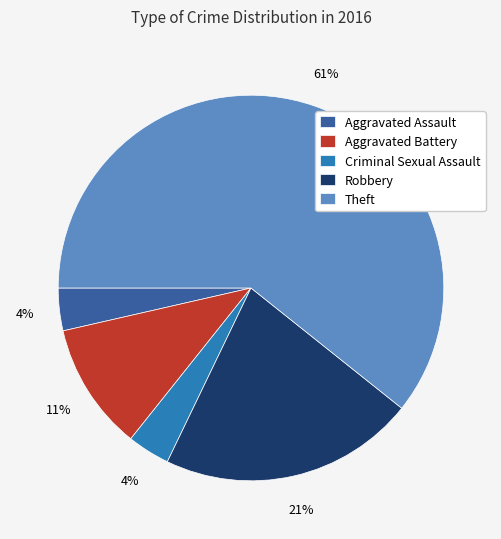

What percentage is the Criminal Sexual Assault slice, to the nearest percent?

4%